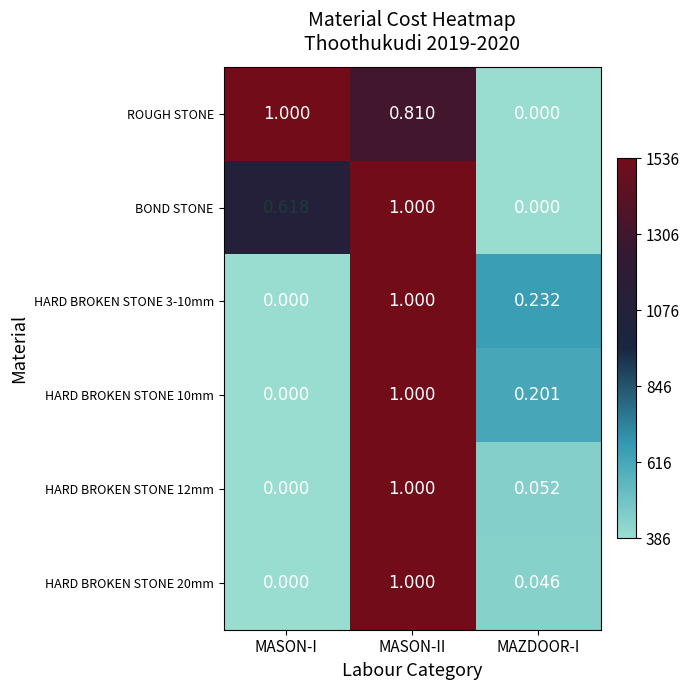

Between MASON-II and MAZDOOR-I, which series saw the biggest shift?

BOND STONE